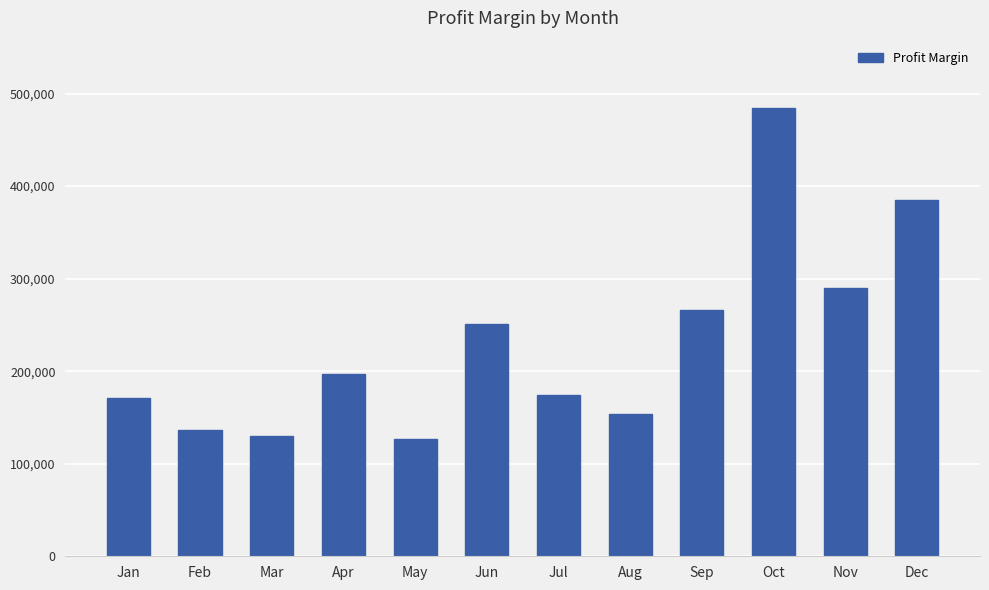

The value at Jan is 300127.6. True or false?

False